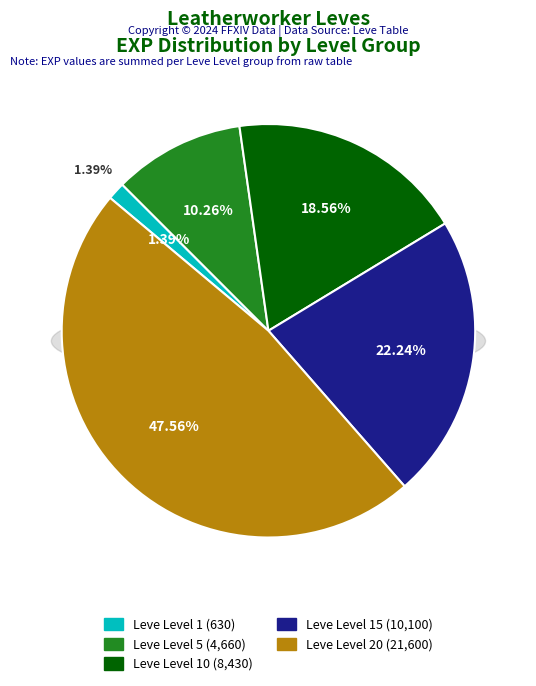

Which slice is the smallest?

Leve Level 1